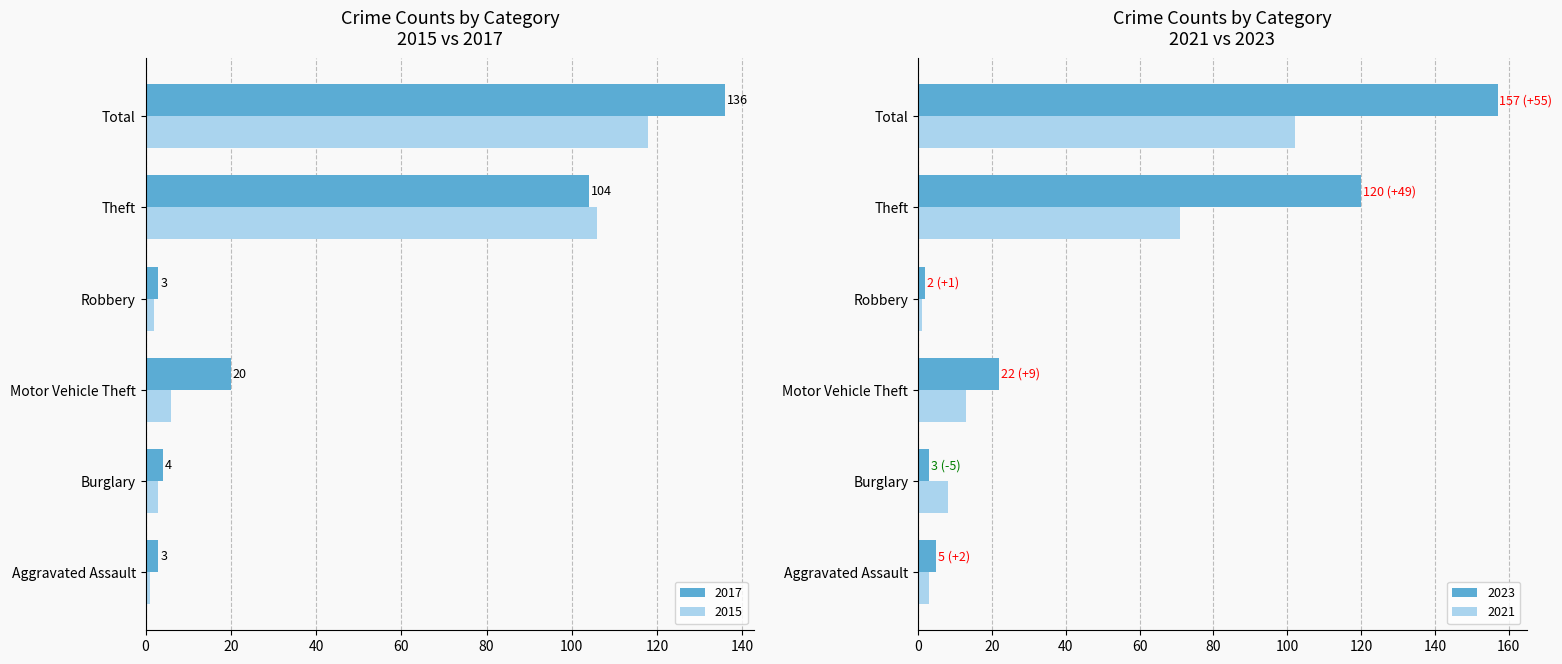

Which category has the highest value in the 2015 series?

Total